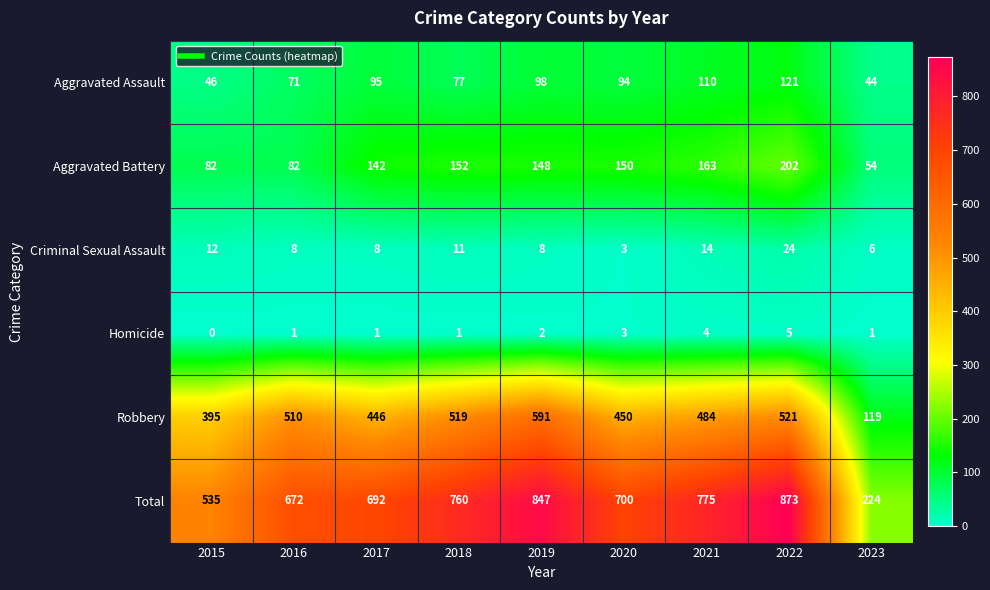

What is the difference between the second highest and minimum values in the Aggravated Battery series?

109